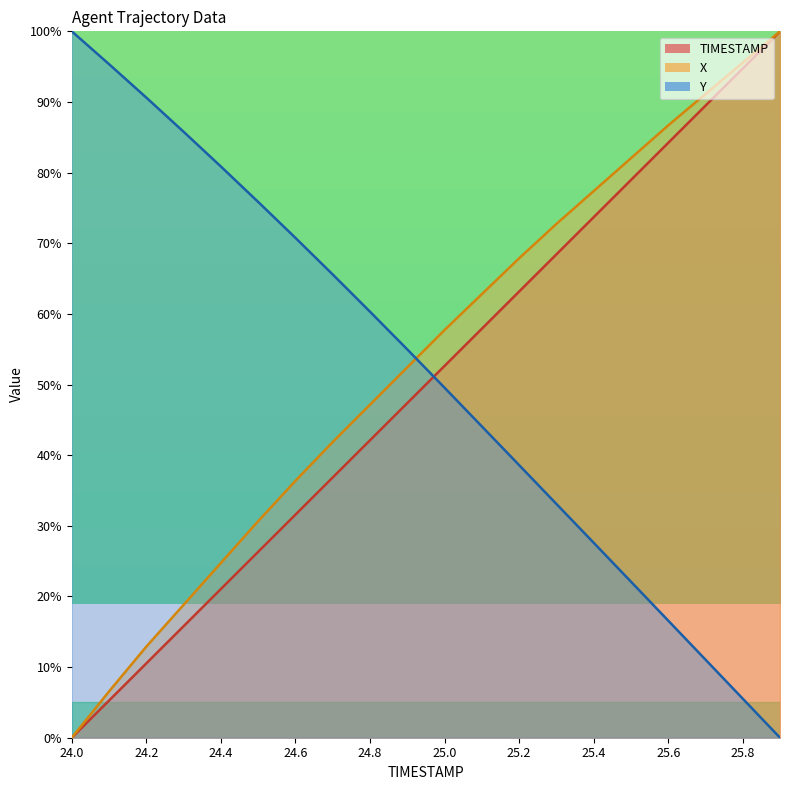

What is the difference between the maximum and minimum values in the X series?

100.0